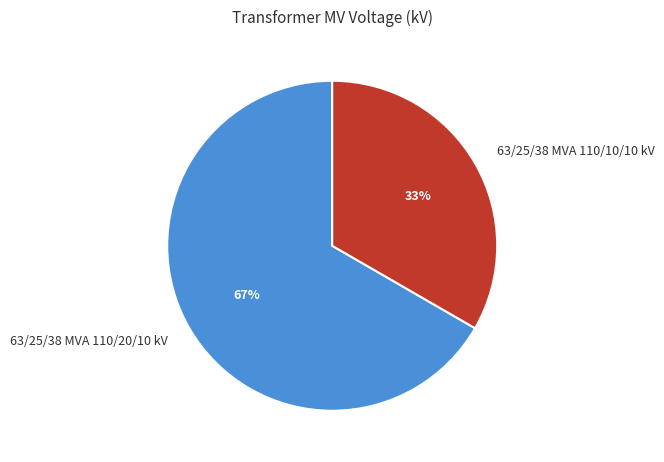

How many slices are in this pie chart?

2